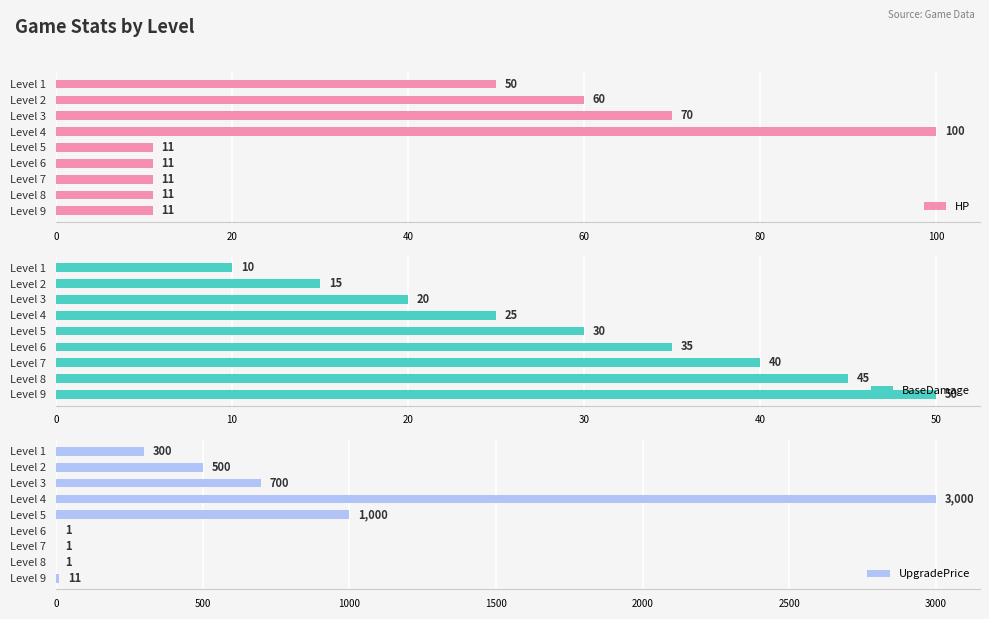

The value of HP at Level 9 is 11. True or false?

True